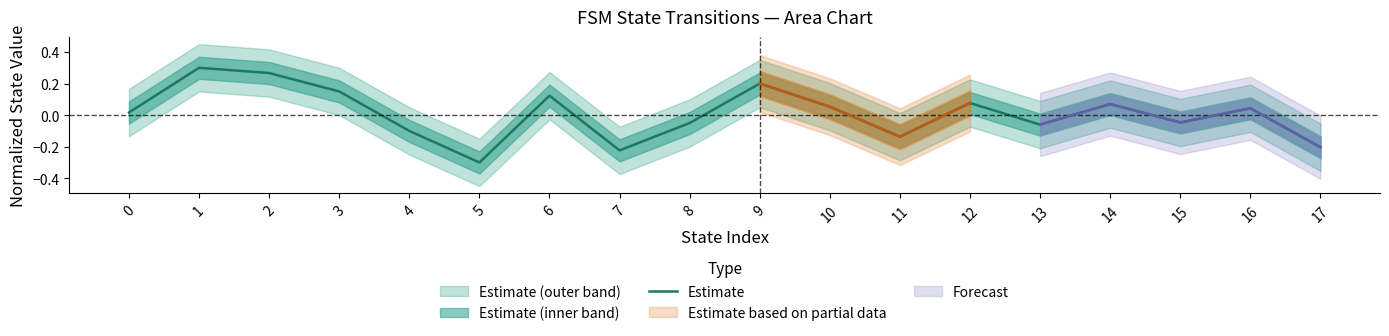

How many lines are shown in the chart?

1